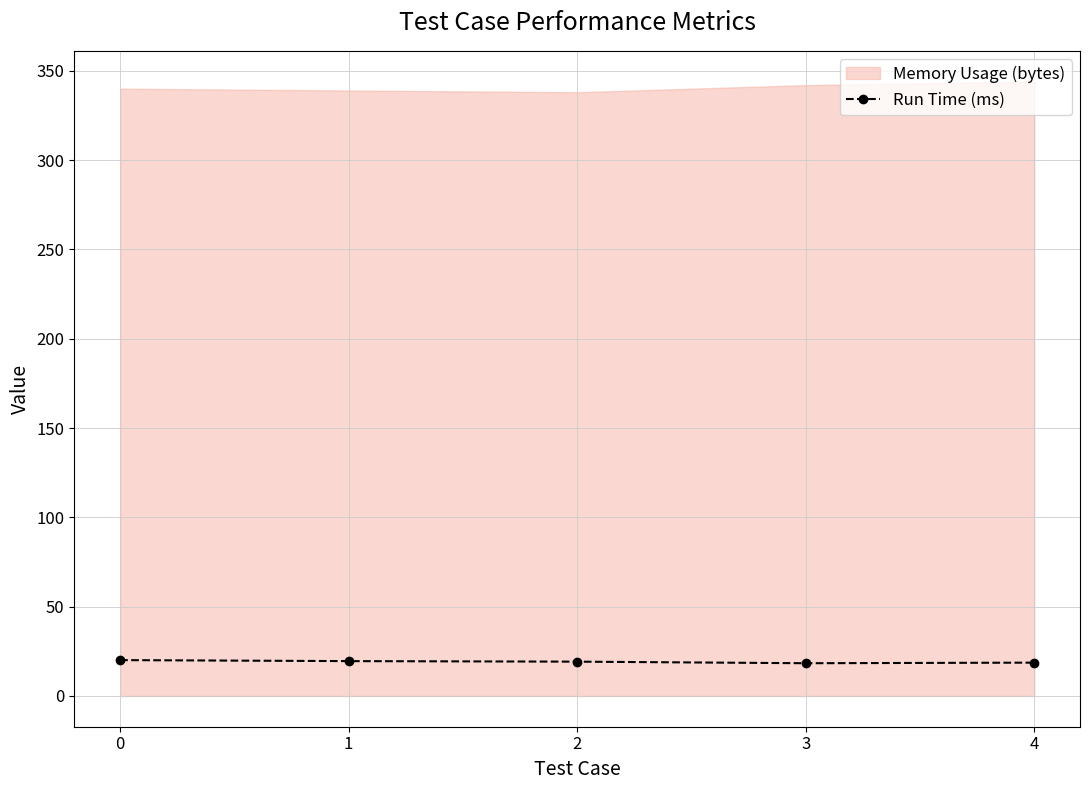

How many points are lower than both their immediate neighbors (excluding endpoints)?

1